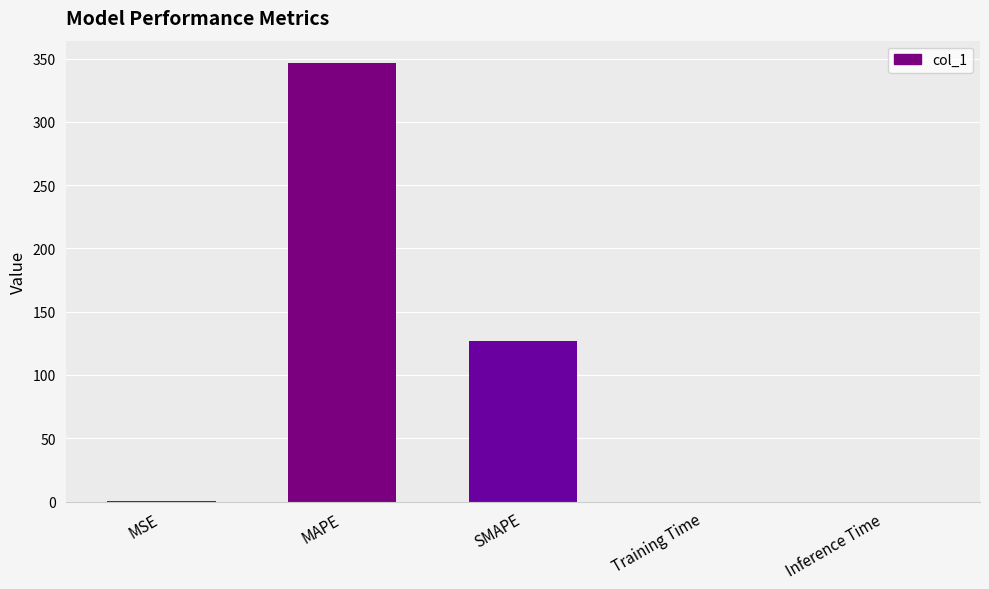

Which category has the highest value across all series?

MAPE